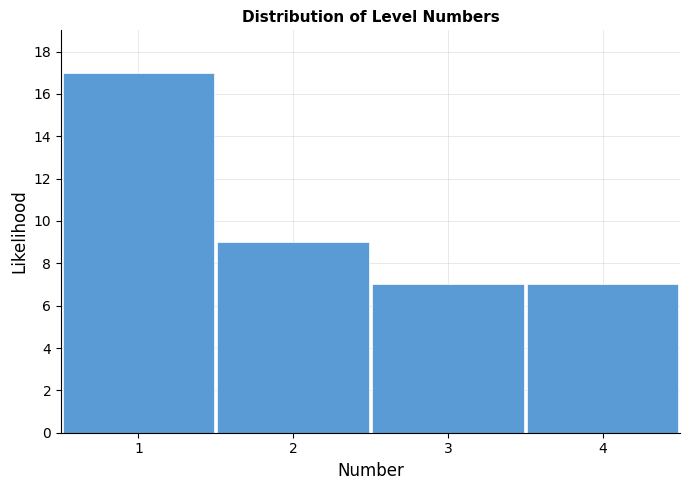

What is the height of the bar covering 0.5 to 1.5 on the x-axis? The values are not printed on the chart, so give them approximately, as read against the axis.

17